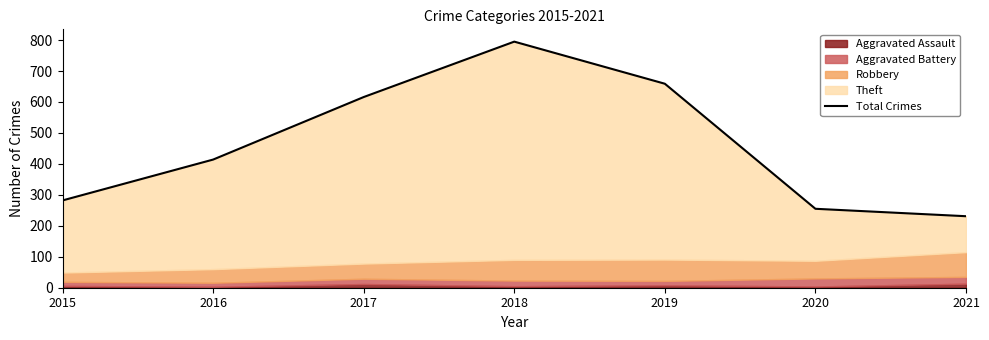

Which has a higher value, 2017 or 2020?

2017